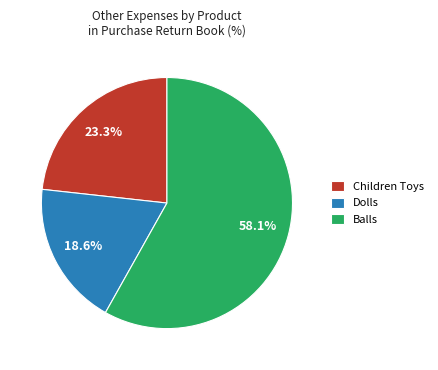

What percentage is the Dolls slice, to the nearest percent?

19%